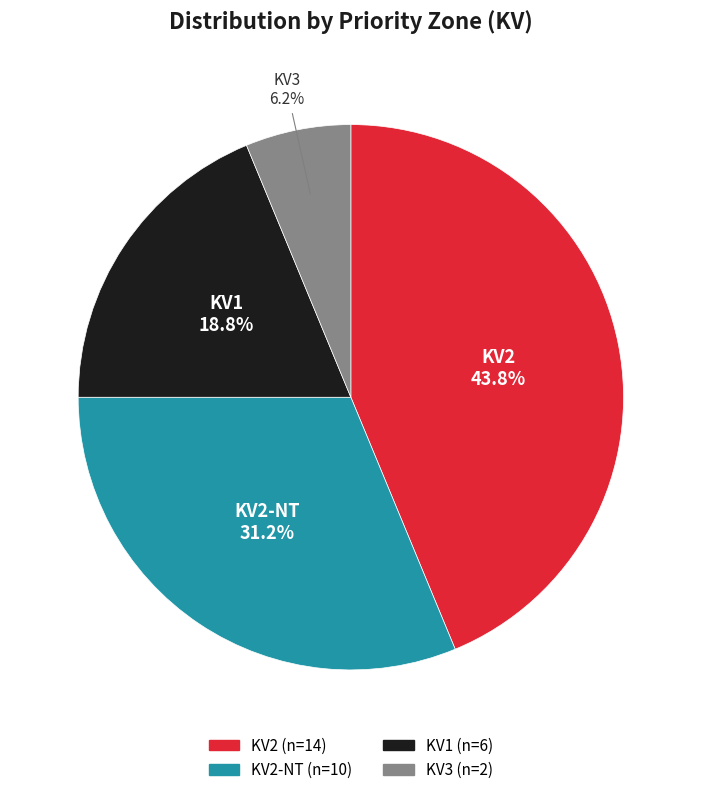

Is there any slice that represents more than half of the pie?

No